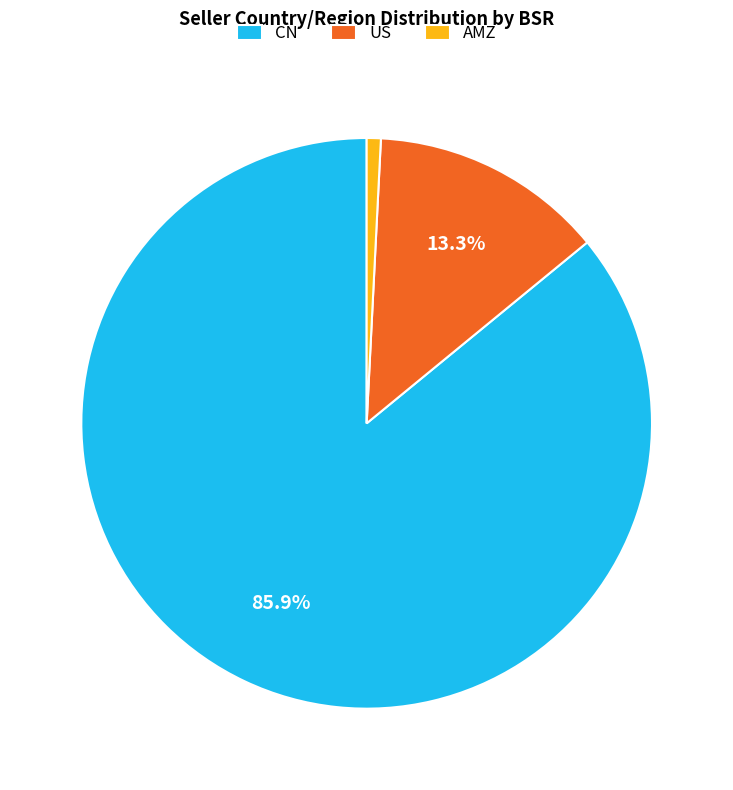

Between AMZ and US, which is larger?

US